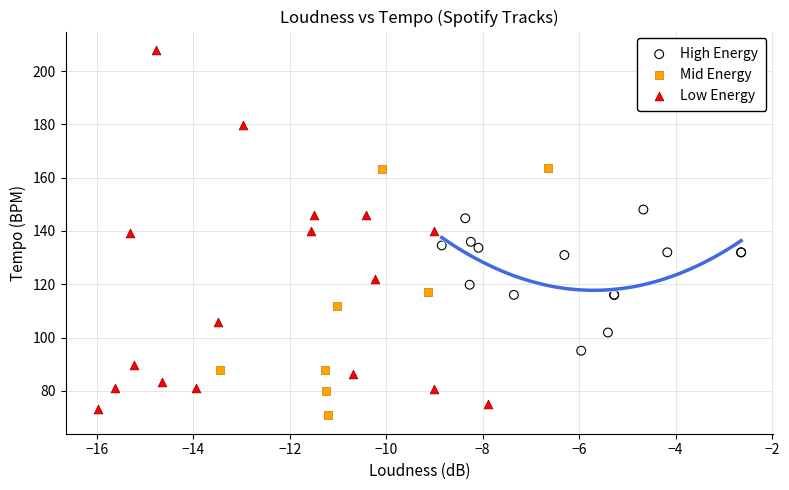

Which series reaches the maximum Y coordinate?

Low Energy